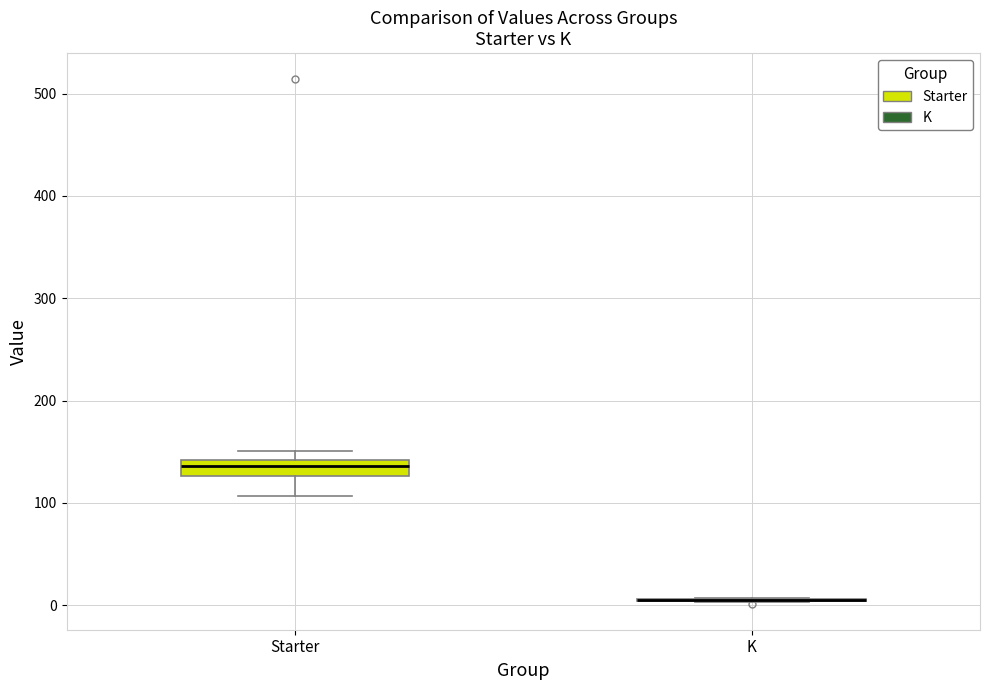

Reading left to right, transcribe this box plot: for each box, give where its median line is, the range the box spans, and where its two whiskers end, as read against the y-axis. The values are not printed on the chart, so give them approximately, as read against the axis.

Starter: median 140 (inside the box), box 130 to 140, whiskers 110 to 150
K: box collapsed to a line at 0, whiskers 0 to 10